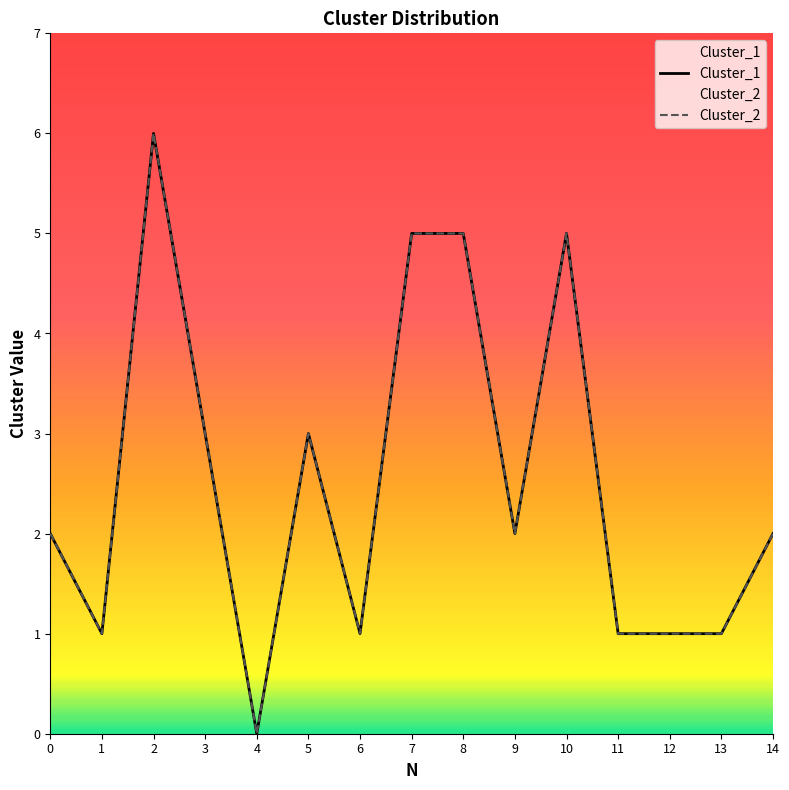

What is the difference between the second highest and second lowest values in the Cluster_1 series?

4